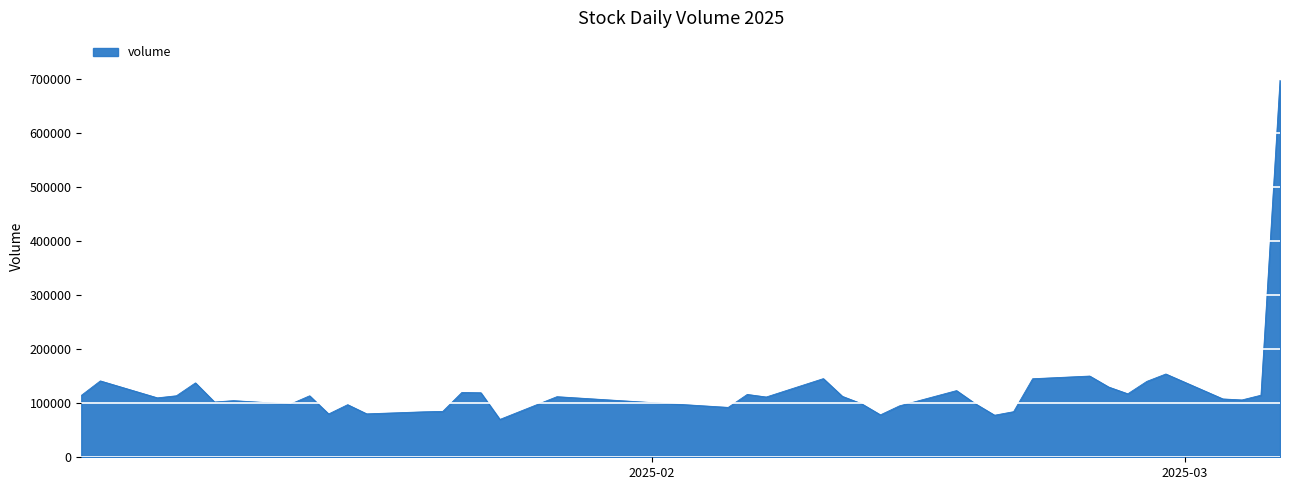

What is the value of the 14th point from the left?

84897.0